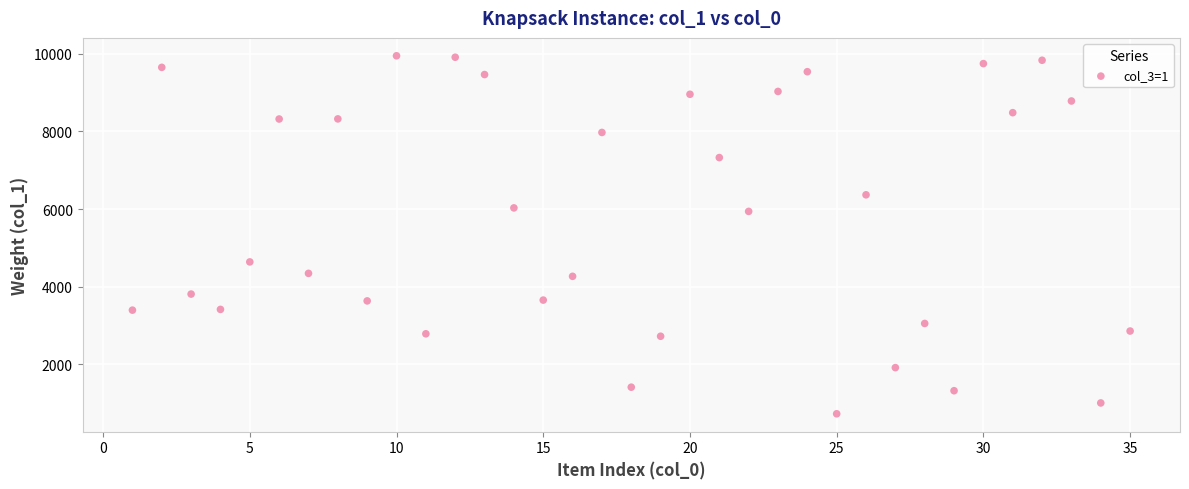

What is the range of X values (max minus min)?

34